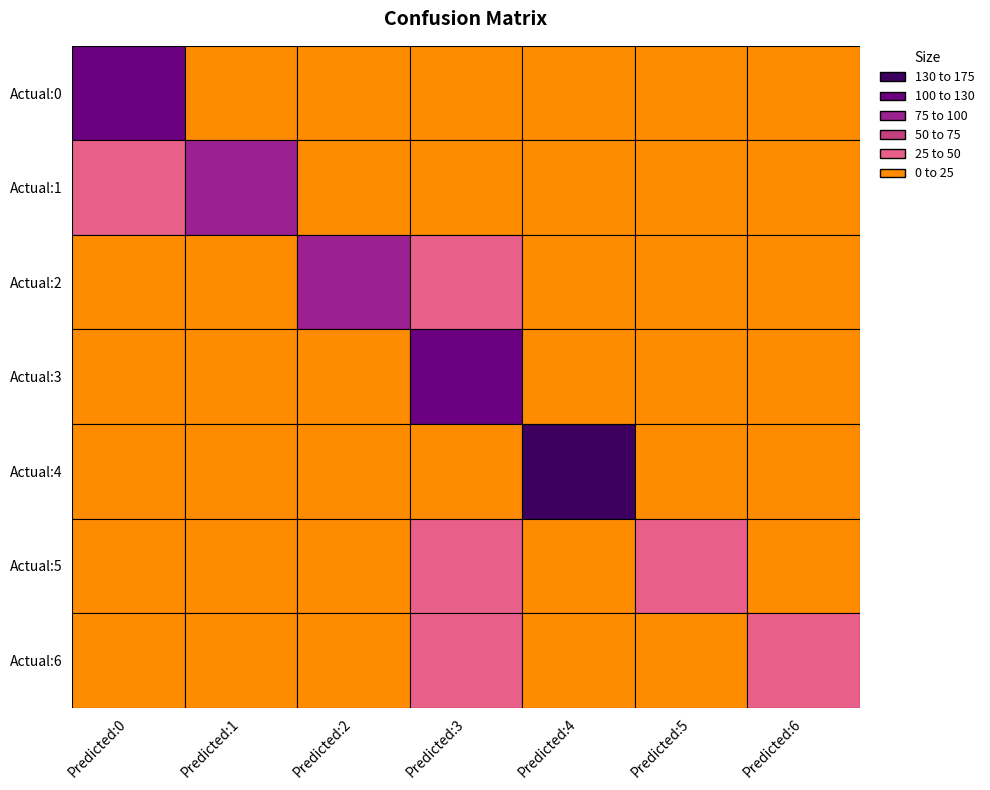

Is it true that Actual:0 equals 32 at 6?

False